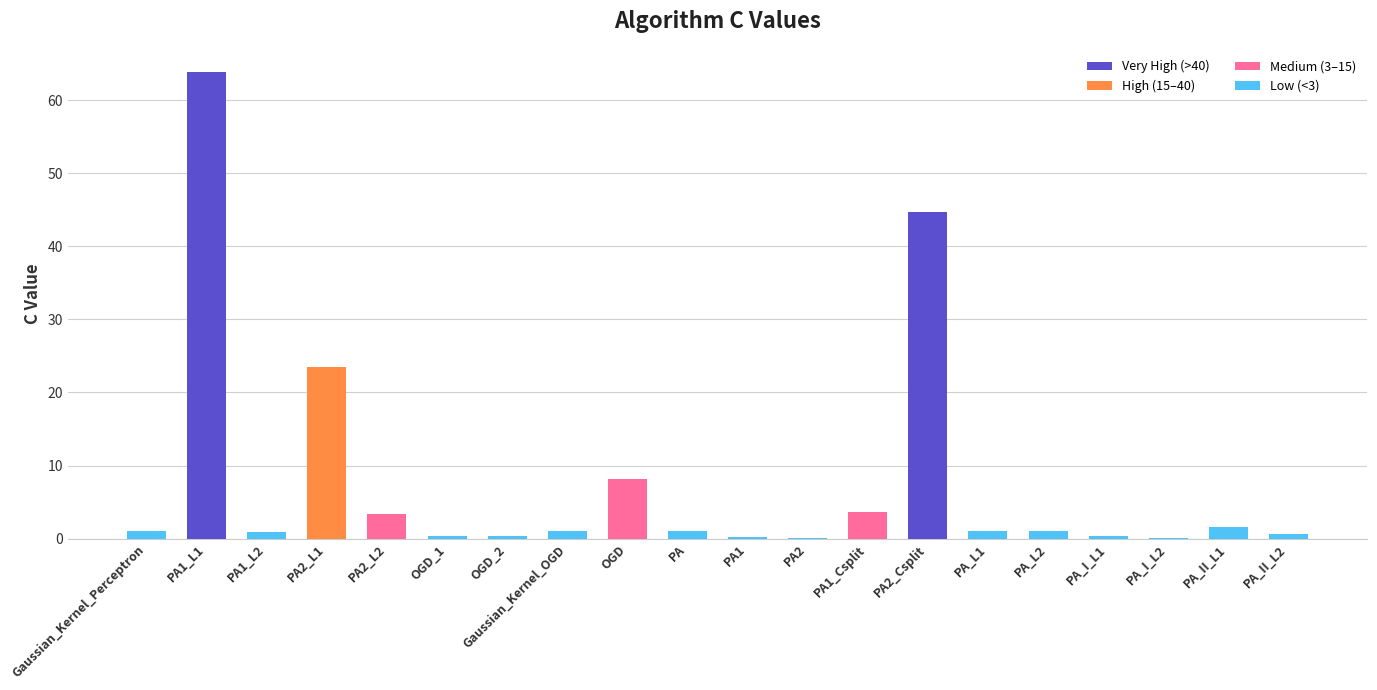

Where is the data nearest to the value 31?

PA2_L1